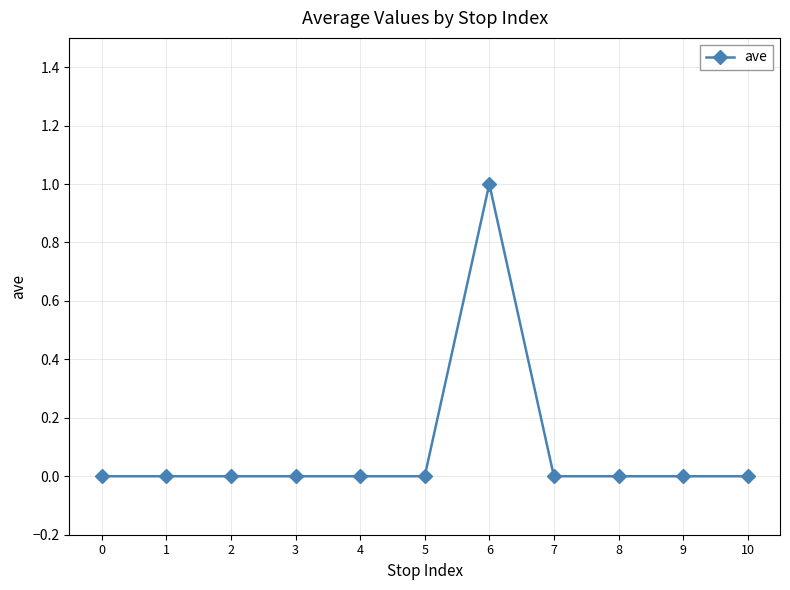

How many lines are shown in the chart?

1